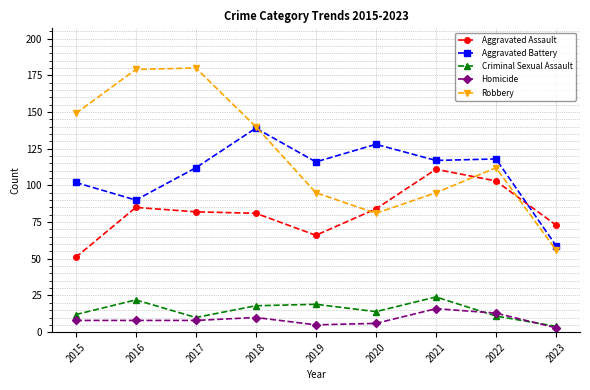

Is this an area chart (filled region under the line)?

No